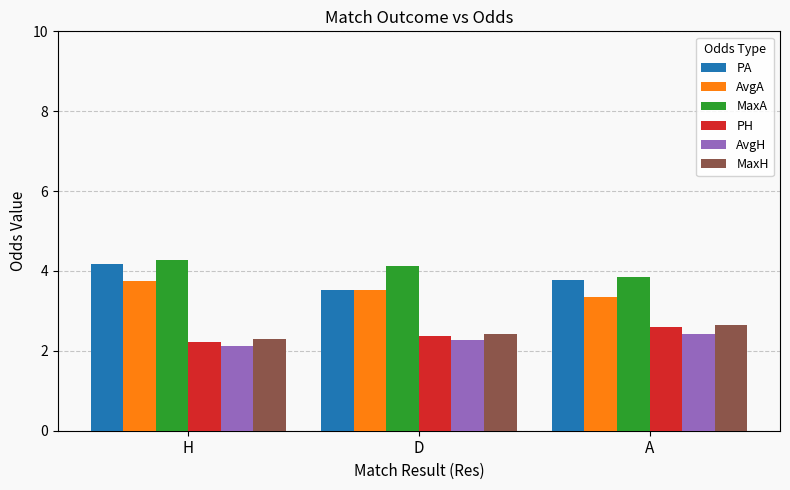

What are all the series names shown in the legend?

PA, AvgA, MaxA, PH, AvgH, MaxH